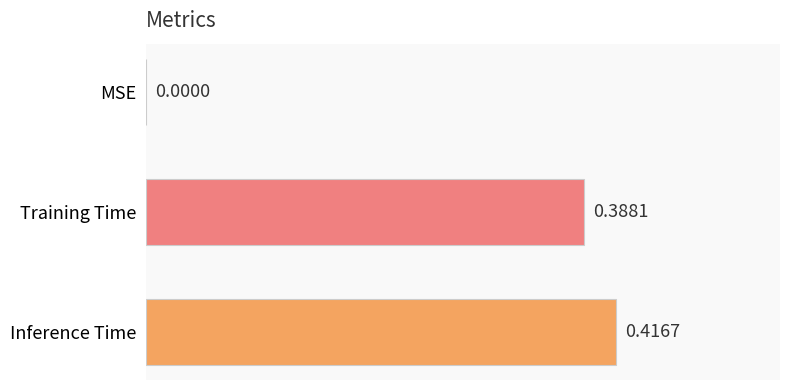

What is the sum of the values at Inference Time and Training Time?

0.8